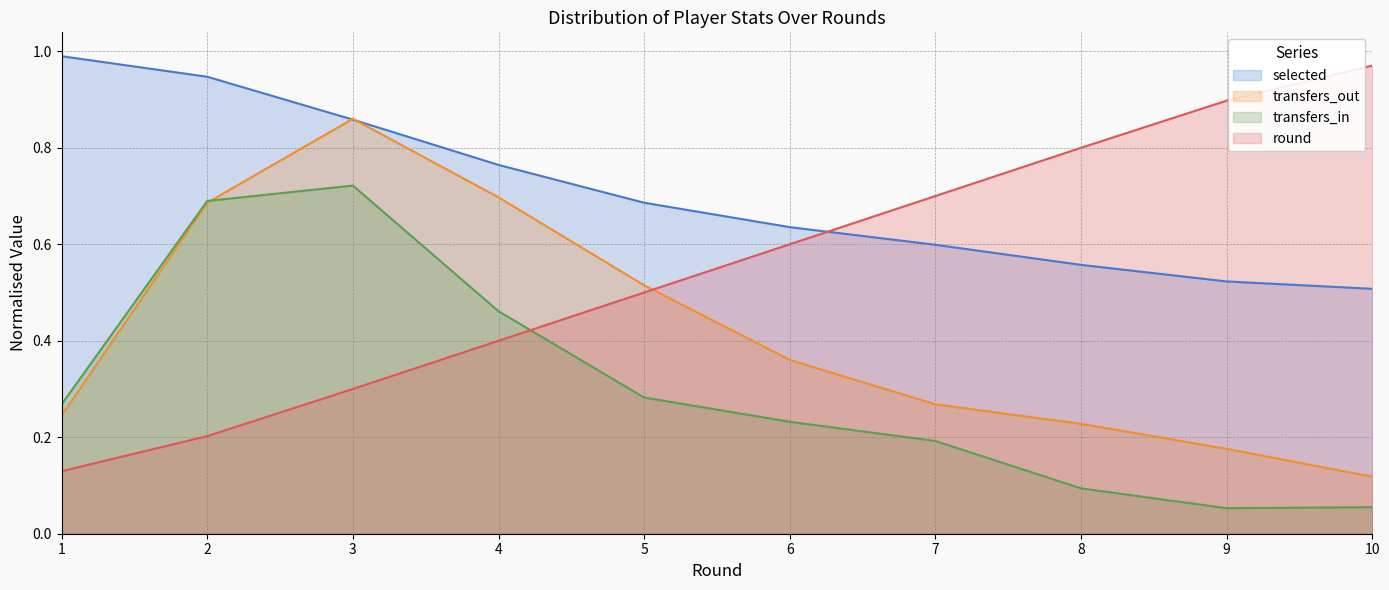

True or false: selected has a value of 0.8 at 4.

True